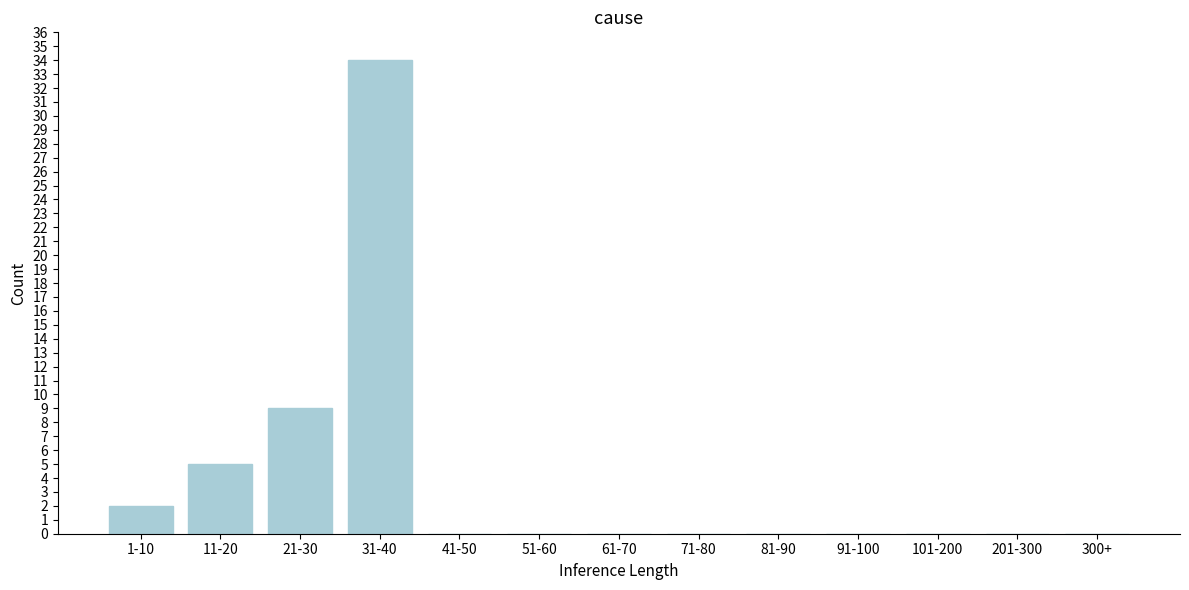

Reading left to right, extract all data points from this chart.

1-10=2	11-20=5	21-30=9	31-40=34	41-50=0	51-60=0	61-70=0	71-80=0	81-90=0	91-100=0	101-200=0	201-300=0	300+=0